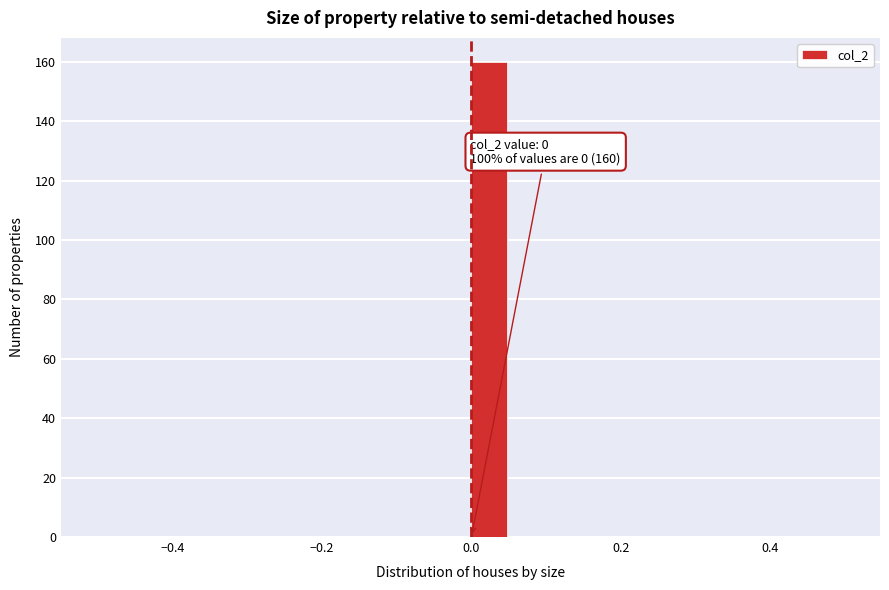

Around what value on the x-axis is the tallest bar? Give the approximate position of its centre, as read against the axis.

0.02